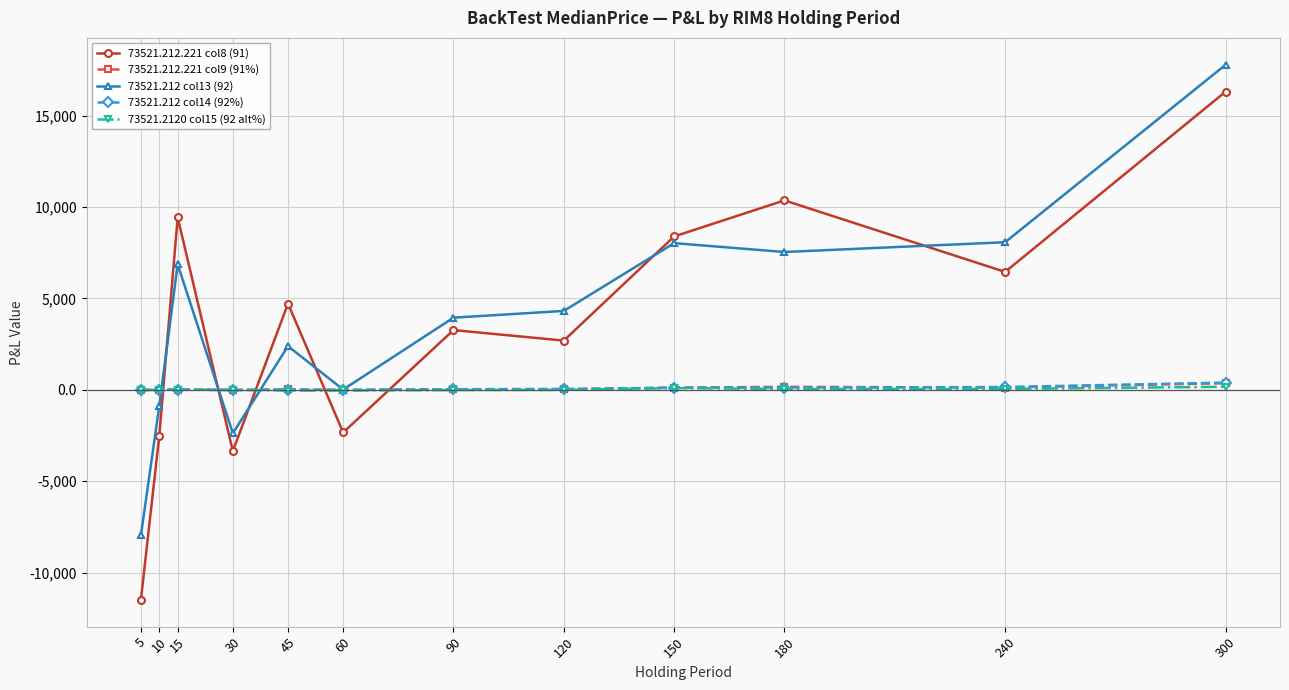

Which series has the largest range (max minus min)?

73521.212.221 col8 (91)